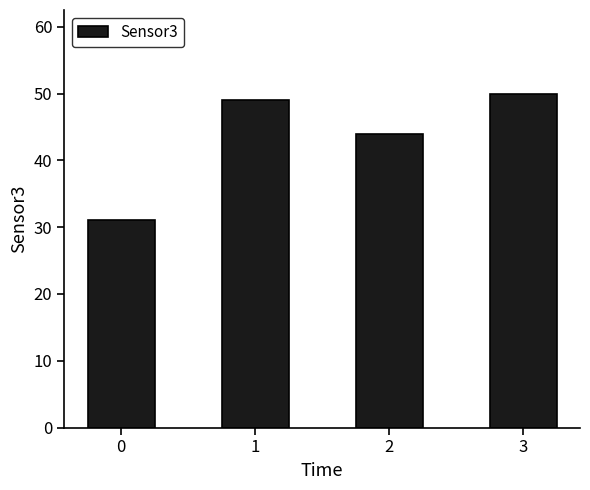

The value at 2 is 25. True or false?

False